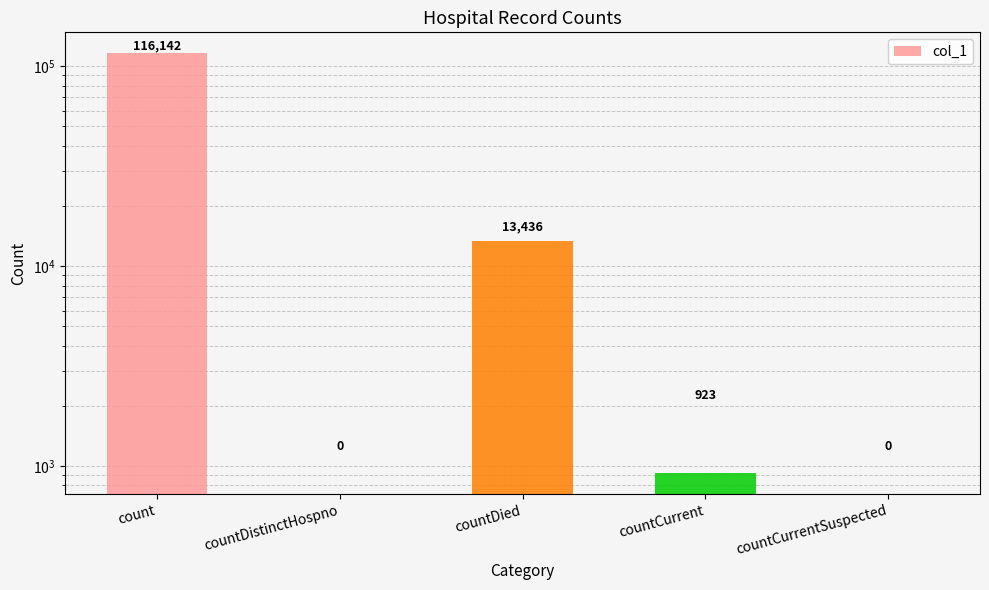

How many data points does each series have?

5